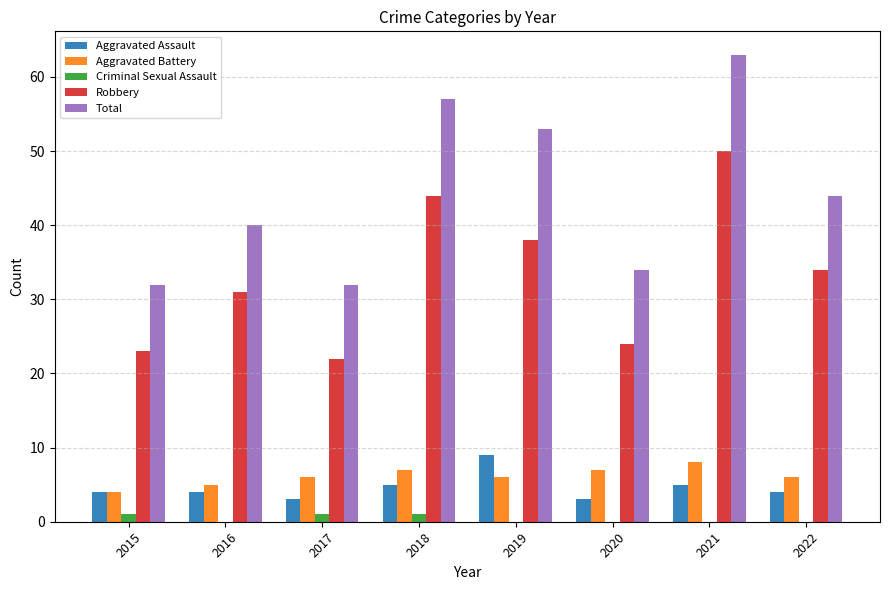

Which label corresponds to the largest value in the chart?

2021